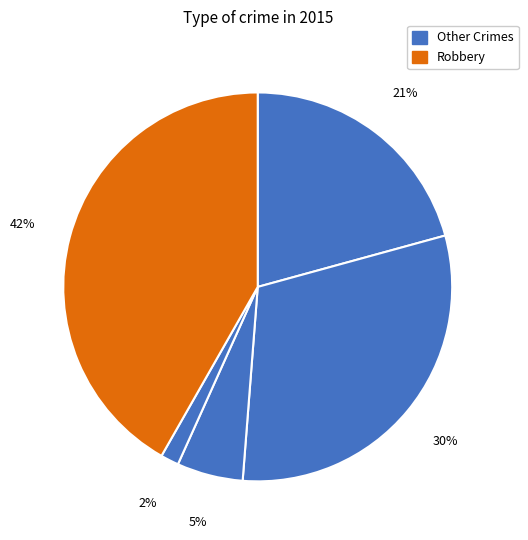

Which category has the biggest portion of the pie?

Robbery